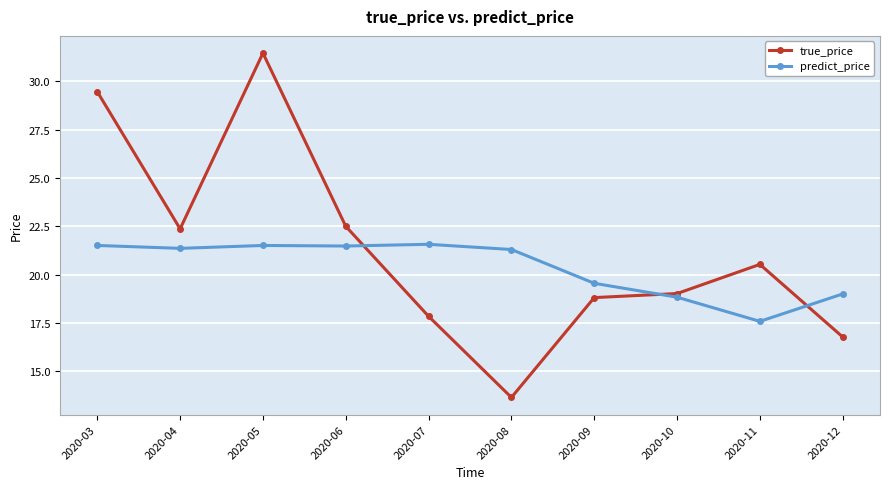

How many intersections are there between true_price and predict_price?

3